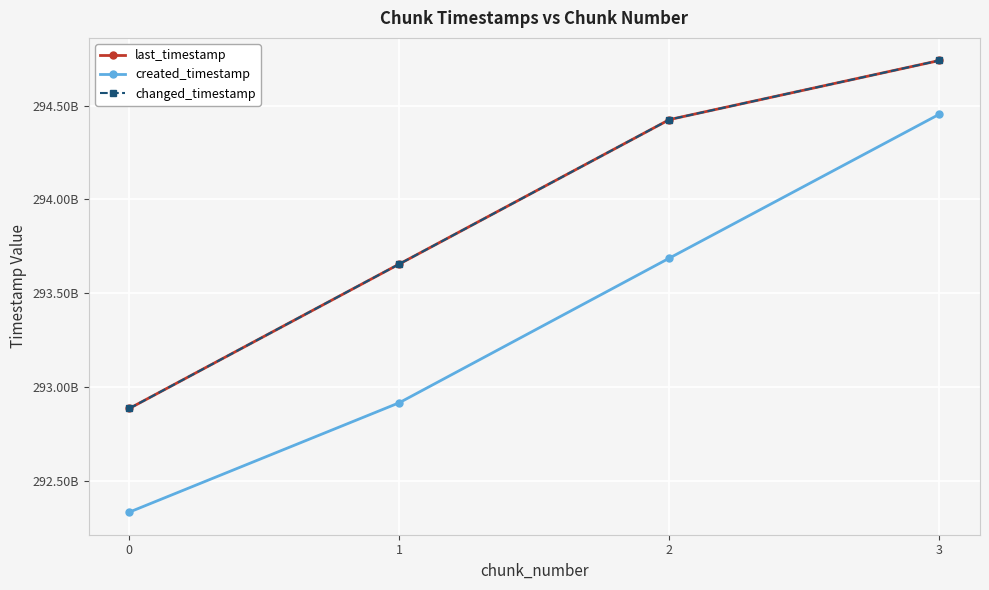

What is the sum of the last_timestamp values at 0 and 3?

587626840827